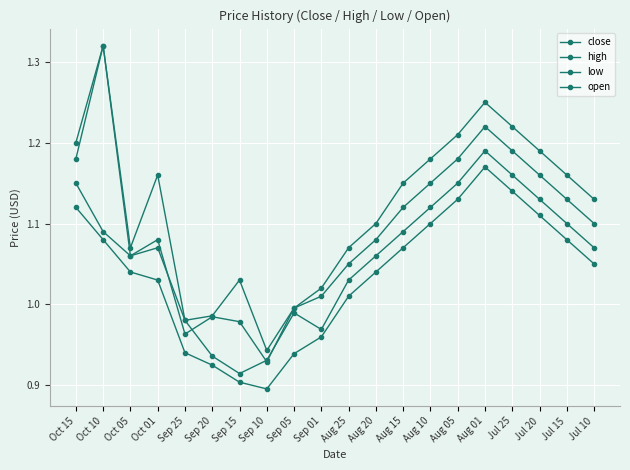

What is the label of the 18th point from the left?

Jul 20